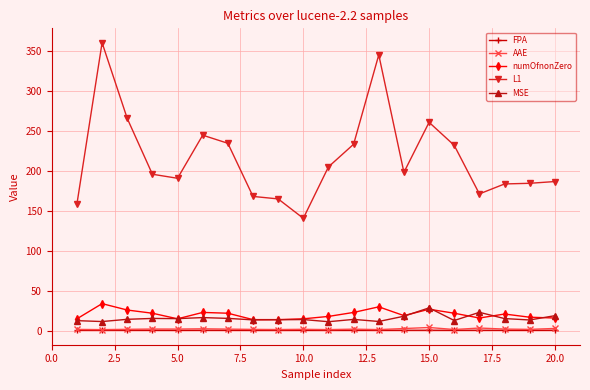

Which series has the largest total across all categories?

L1